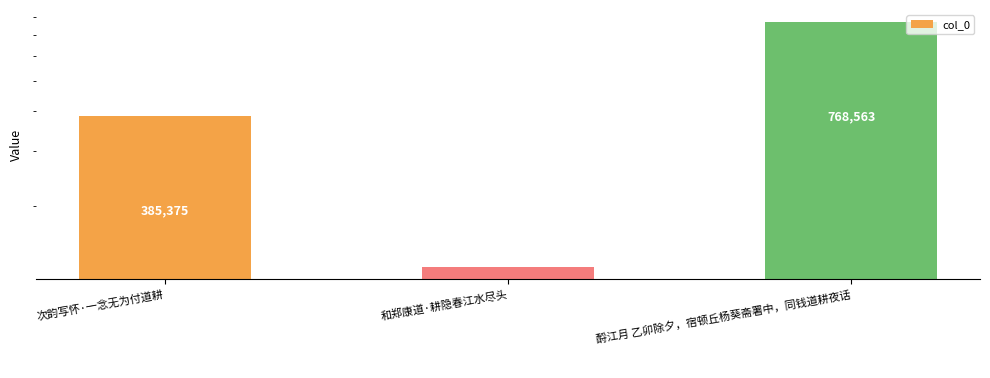

What is the label of the 3rd bar from the left?

酹江月 乙卯除夕，宿顿丘杨葵斋署中，同钱道耕夜话